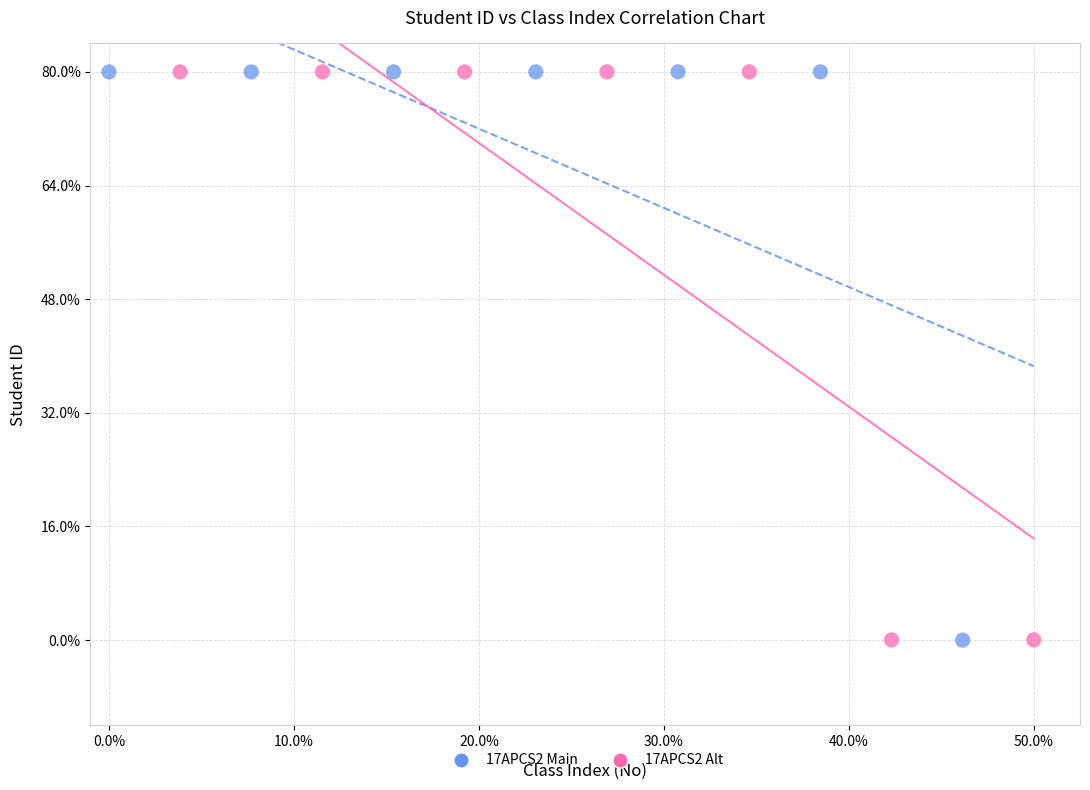

What are all the series names shown in the legend?

17APCS2 Main, 17APCS2 Alt